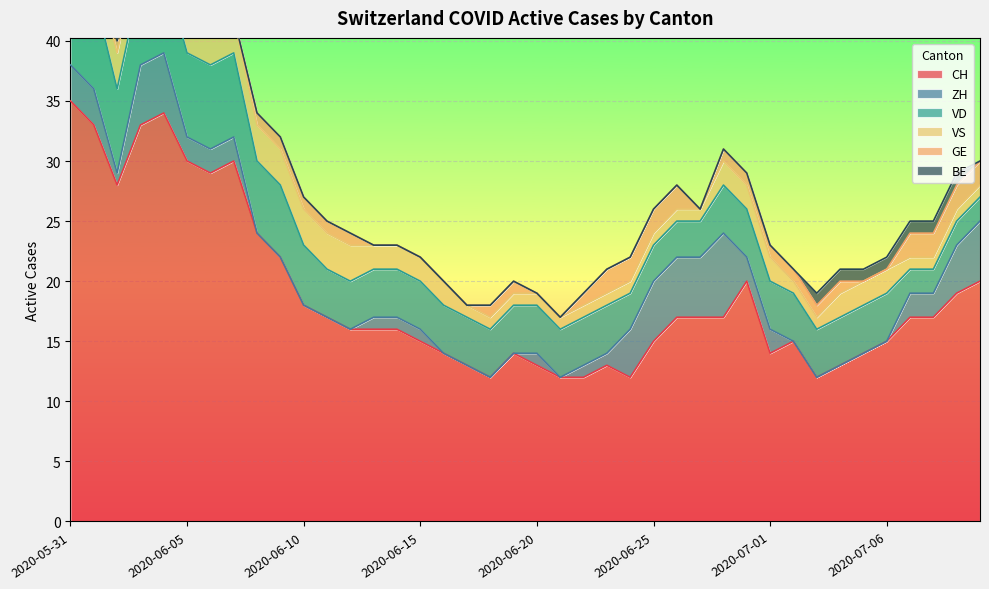

What is the sum of all GE values?

34